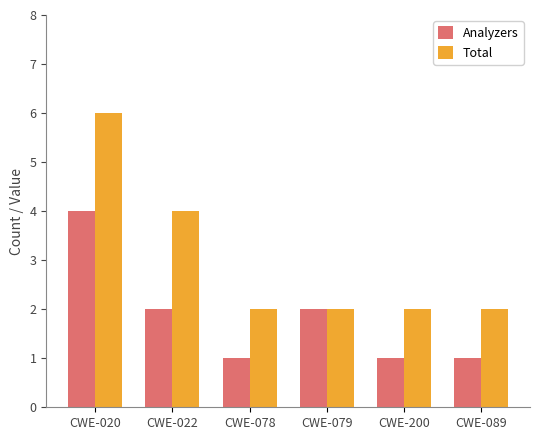

Reading left to right, list all the values displayed in this chart.

Analyzers: 4	2	1	2	1	1
Total: 6	4	2	2	2	2